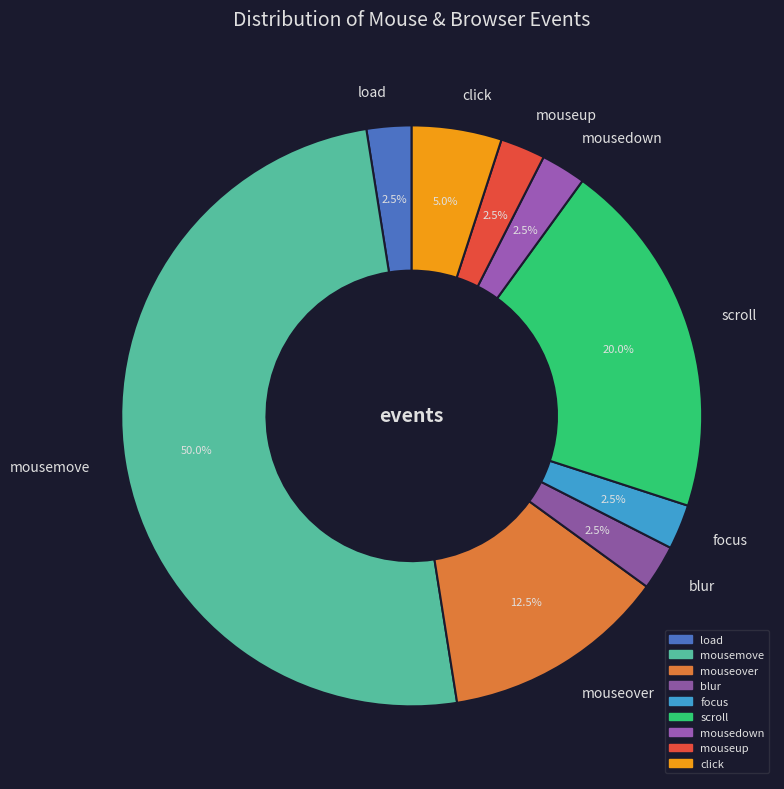

The click slice represents 5% of the pie. True or false?

True